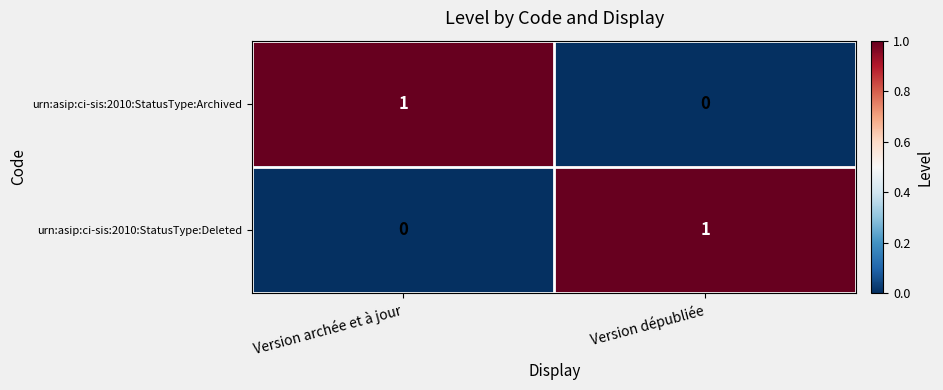

Which category has the highest value in the urn:asip:ci-sis:2010:StatusType:Deleted series?

Version dépubliée